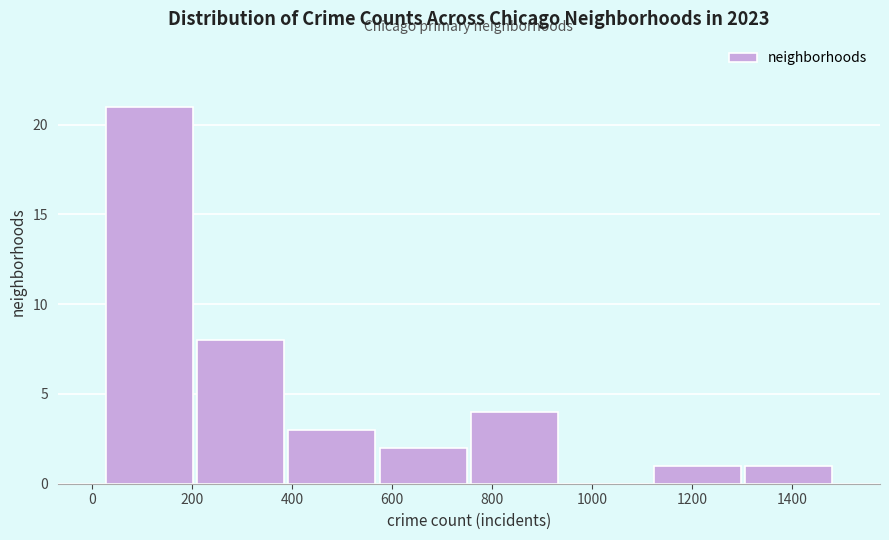

Over which range of the x-axis is the bar tallest?

20 to 200